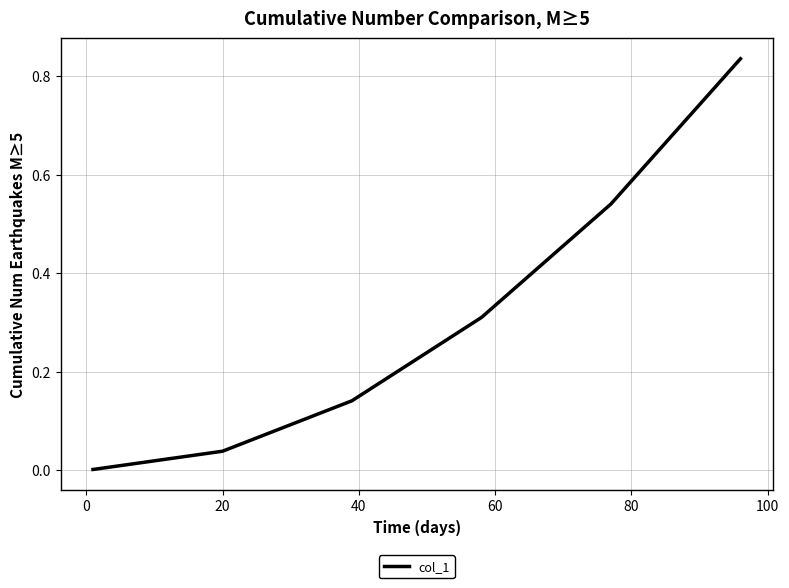

True or false: the data has more than 0 interior local peaks.

False